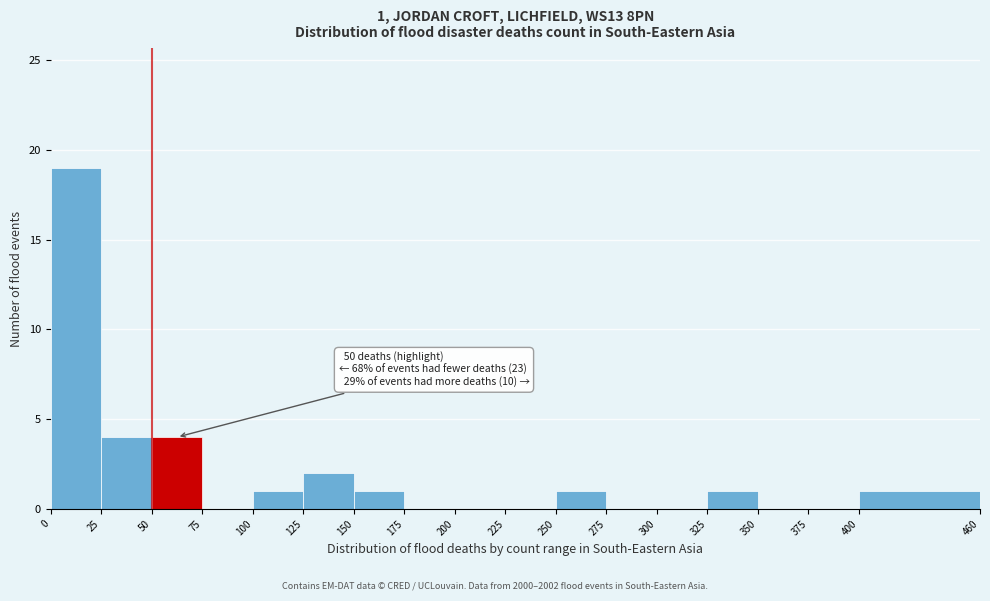

Over which range of the x-axis is the bar tallest?

0 to 25